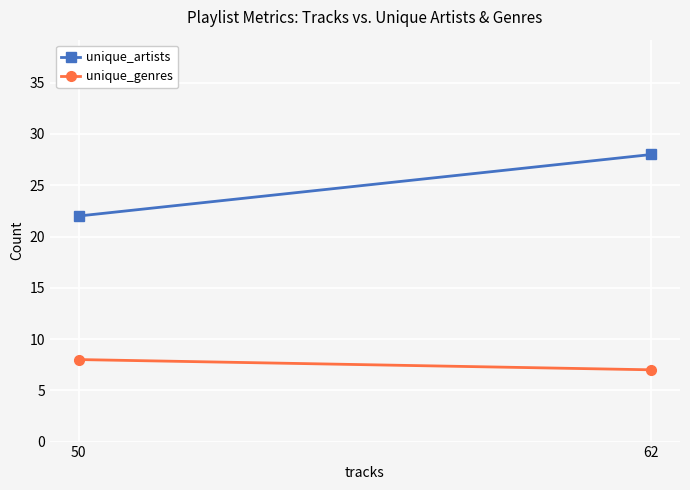

Is it true that unique_artists equals 22 at 50?

True